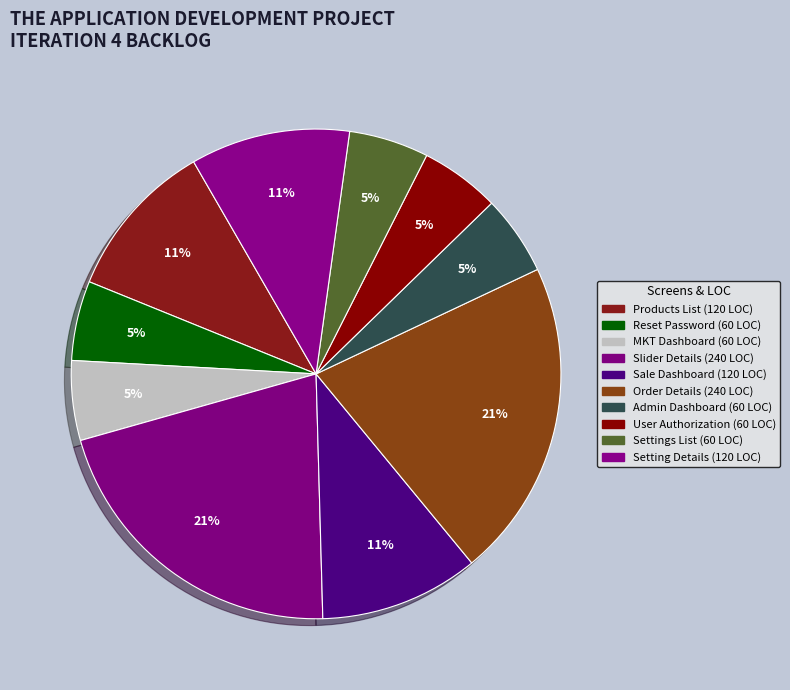

To the nearest percent, what portion does MKT Dashboard represent?

5%